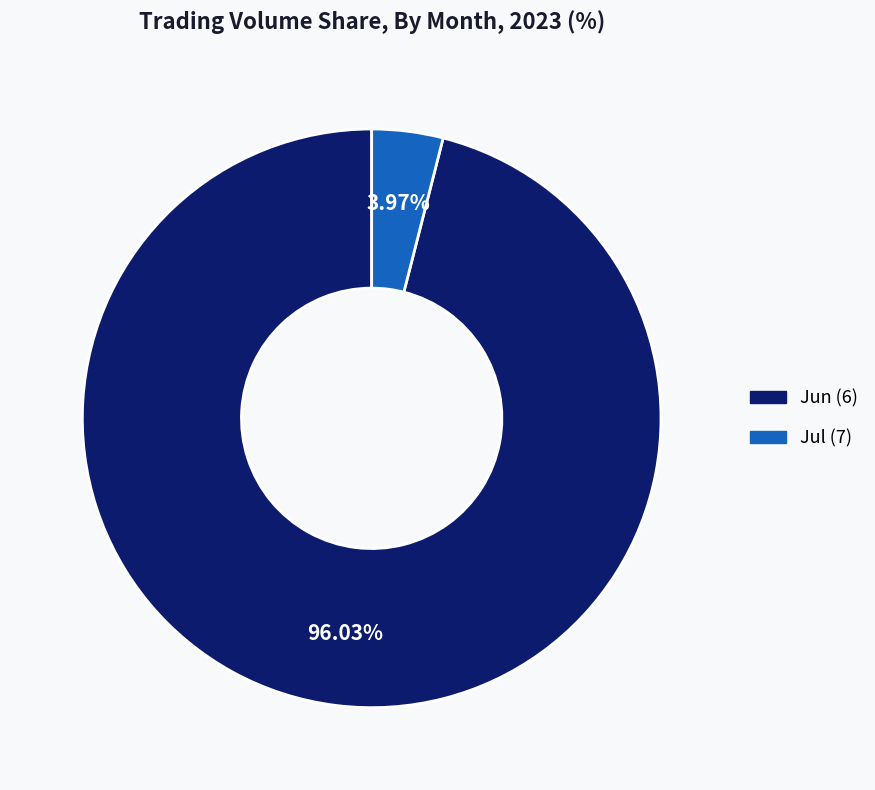

Is there any slice that represents more than half of the pie?

Yes